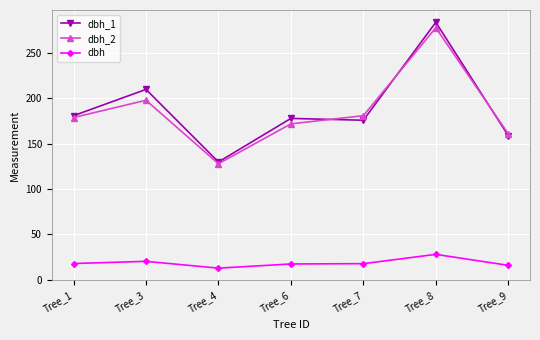

Which series has the widest spread of values?

dbh_1